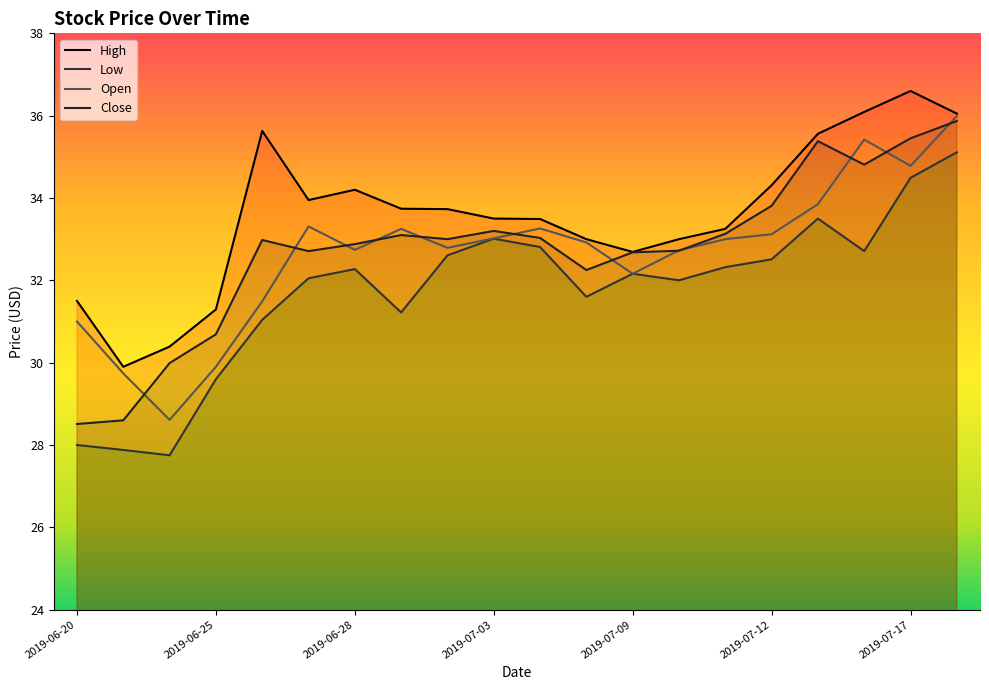

True or false: High and Open intersect in this chart.

False